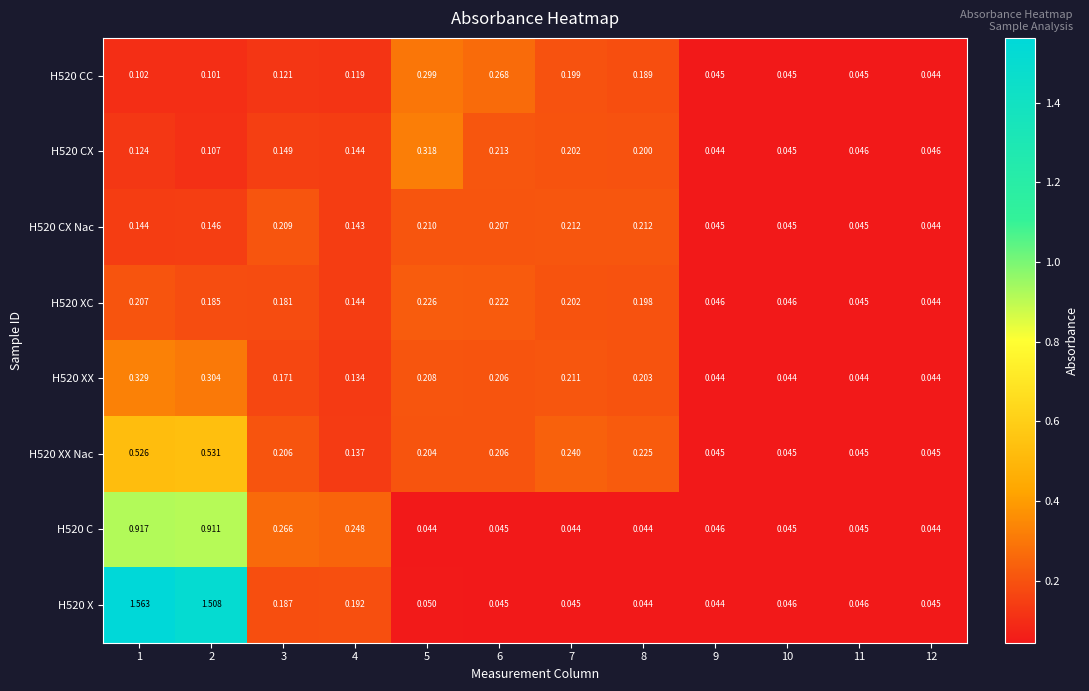

Is the value of H520 CC at 9 greater than the value of H520 CX at 1?

No